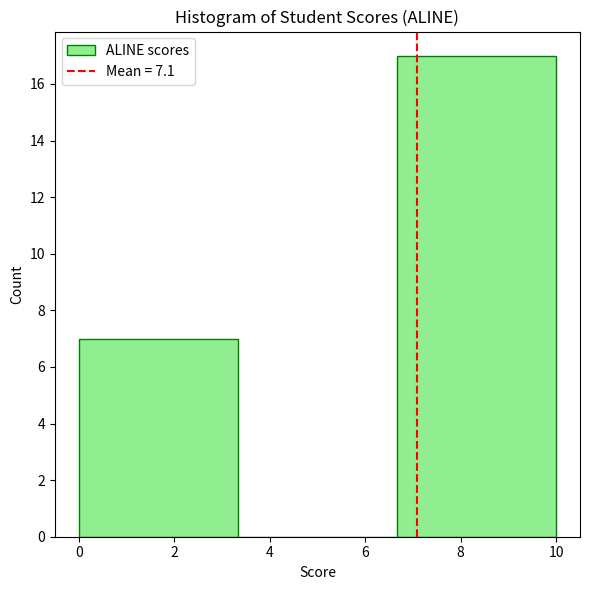

What is the height of the bar covering 6.6 to 10.0 on the x-axis? Neither the bar edges nor the heights are printed on the chart, so give them approximately, as read against the axes.

17